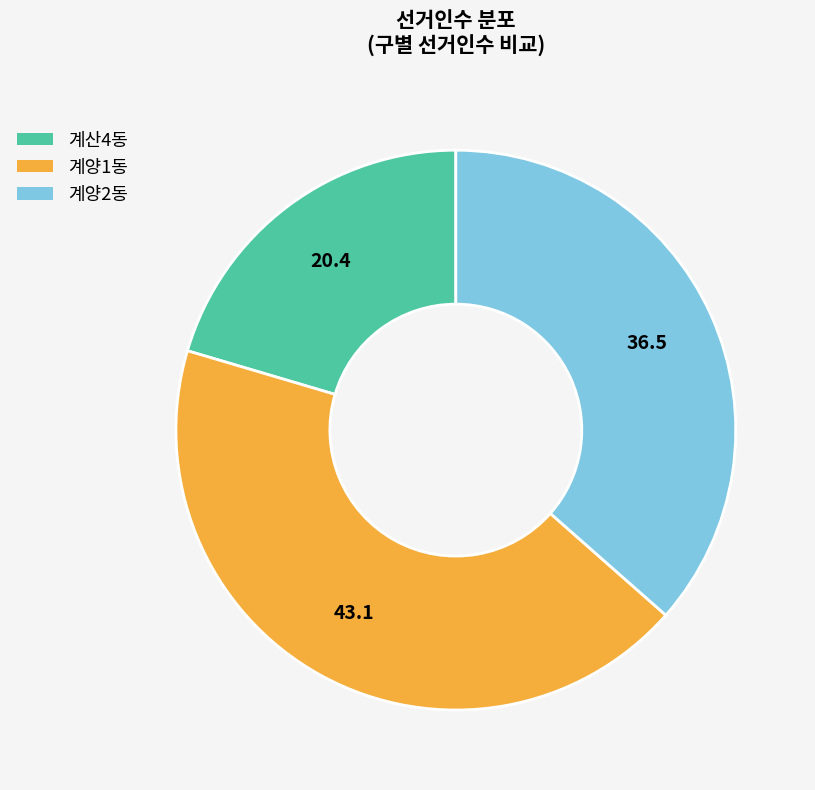

What is the ratio of the value at 계양1동 to the value at 계산4동?

2.1